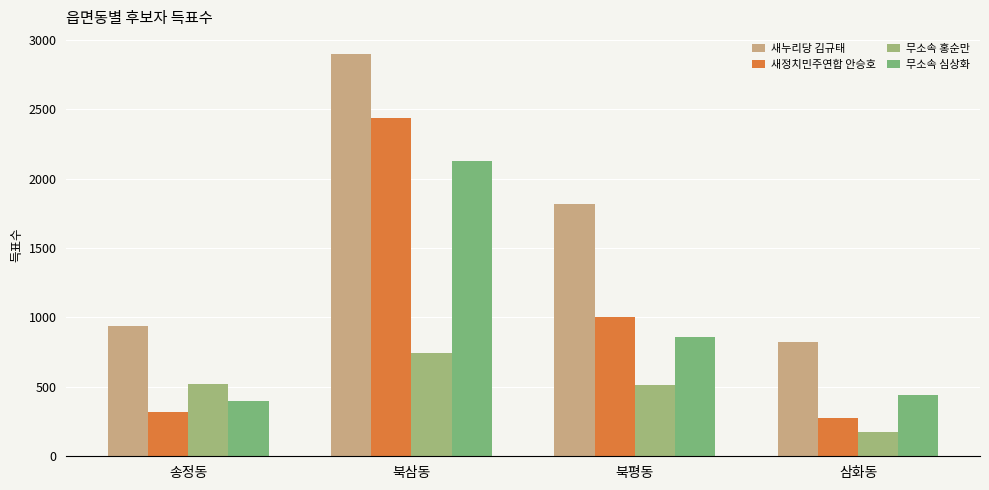

How many groups of bars are there?

4